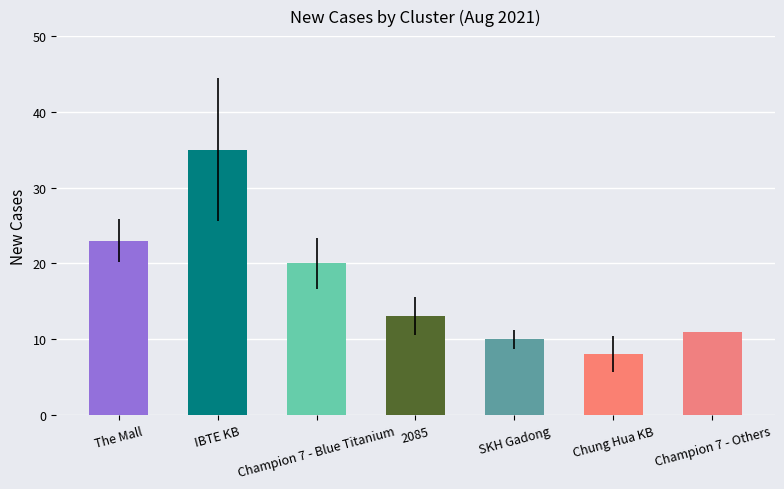

Which has a higher value, Chung Hua KB or IBTE KB?

IBTE KB